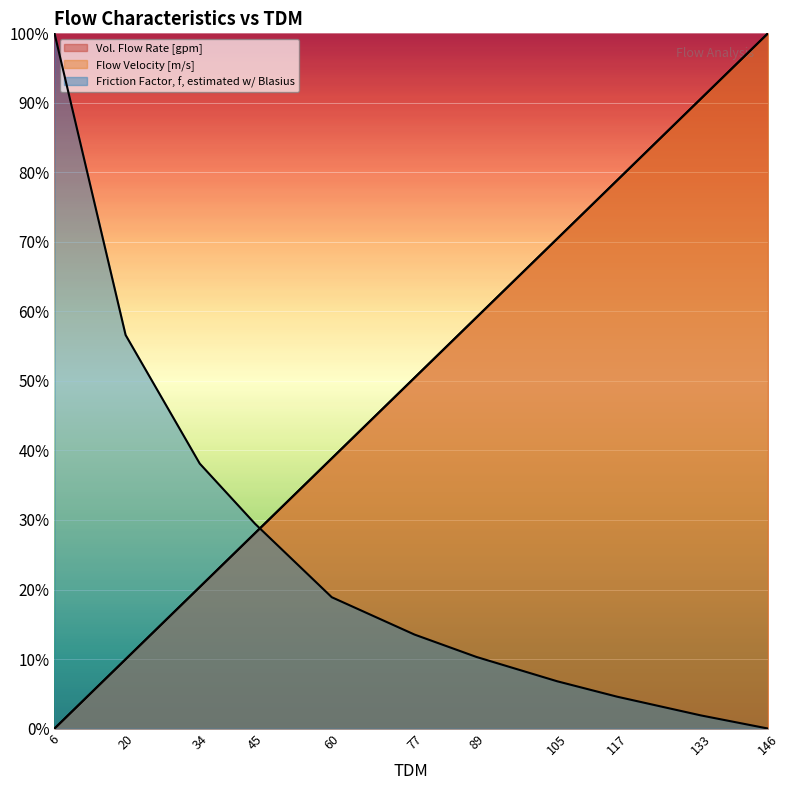

How many positive values does the Friction Factor, f, estimated w/ Blasius series have?

10